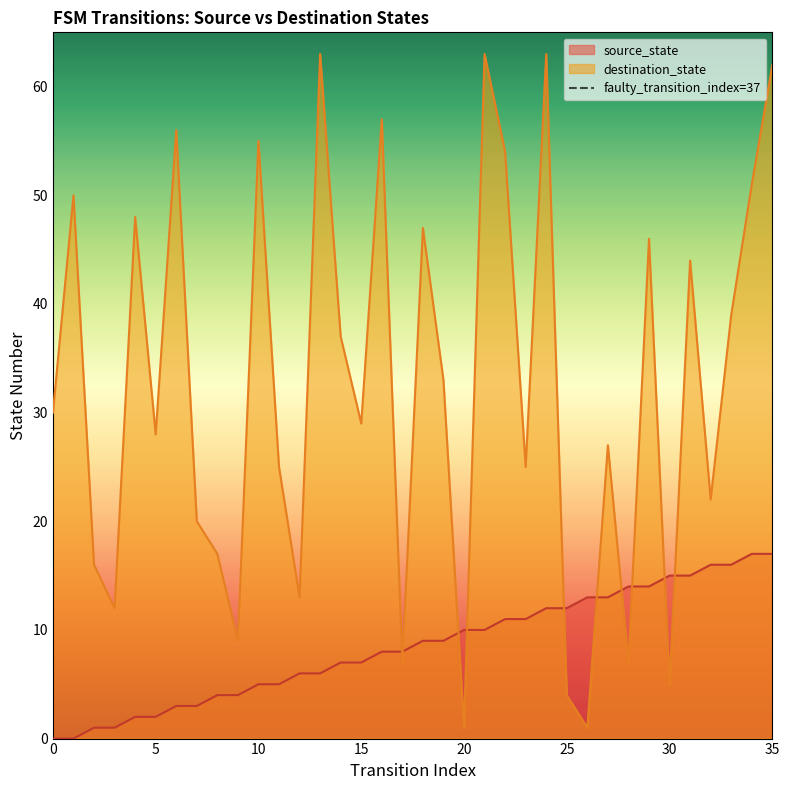

True or false: destination_state has a value of 4 at 25.

True